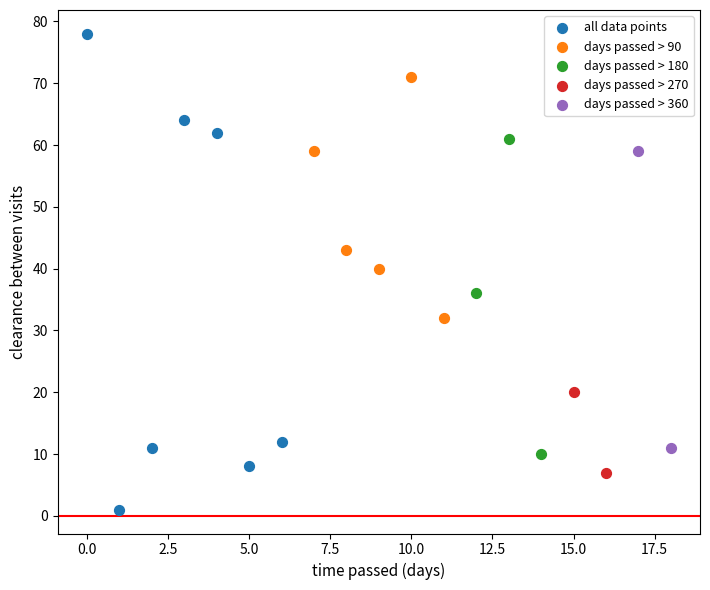

Which series contains the highest Y value?

all data points